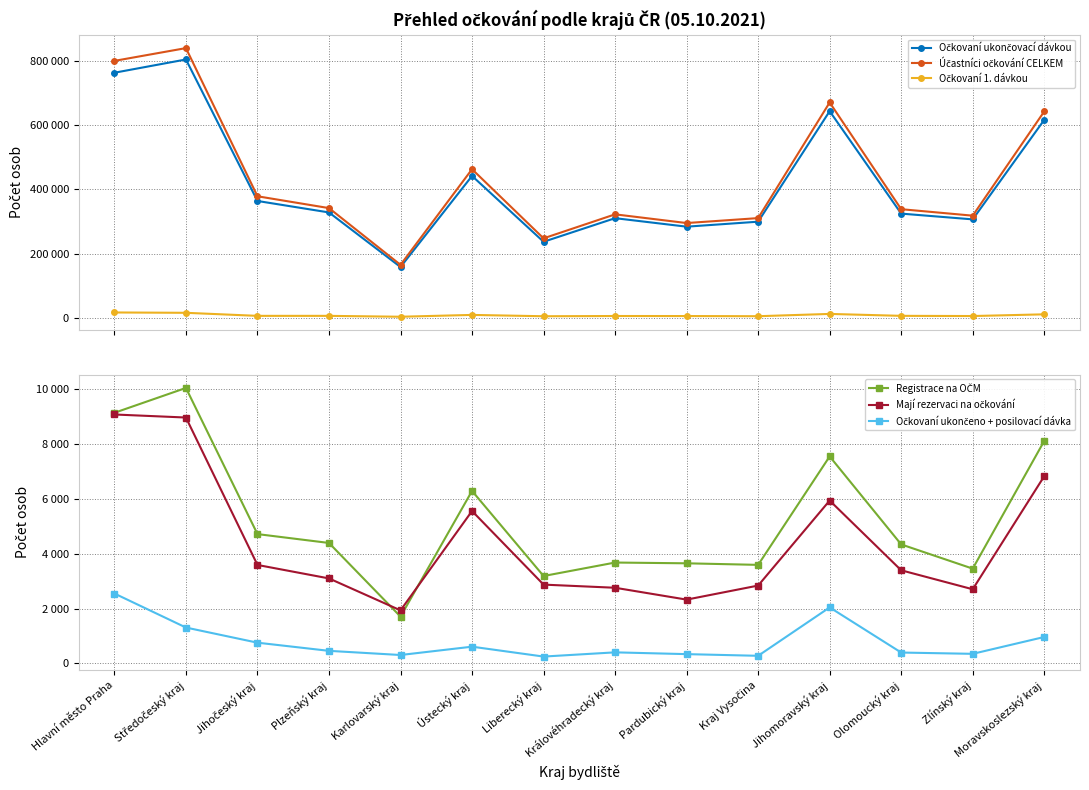

True or false: Mají rezervaci na očkování and Registrace na OČM cross at least once.

True